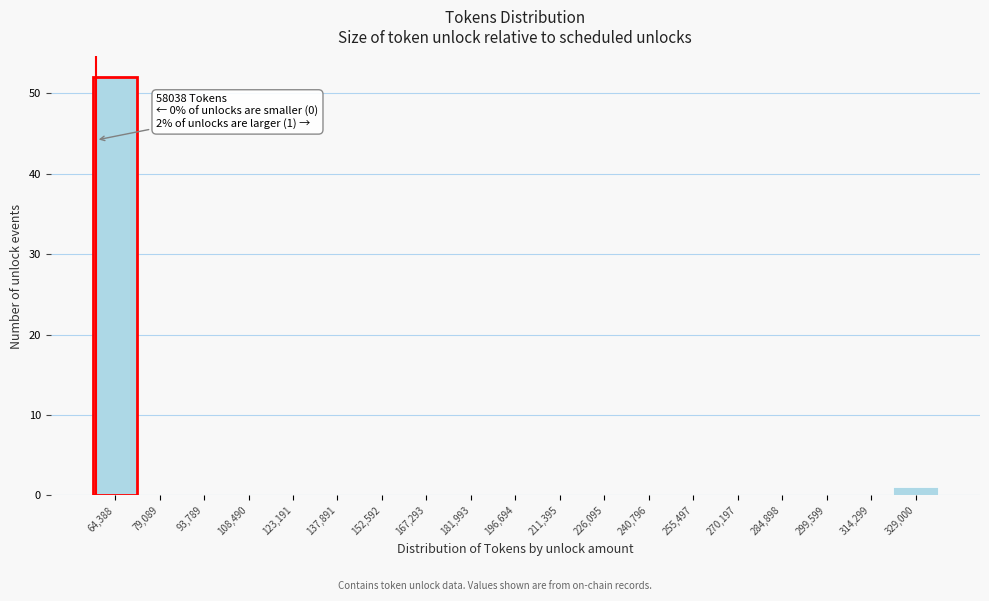

Which range on the x-axis has the tallest bar?

58000 to 72000